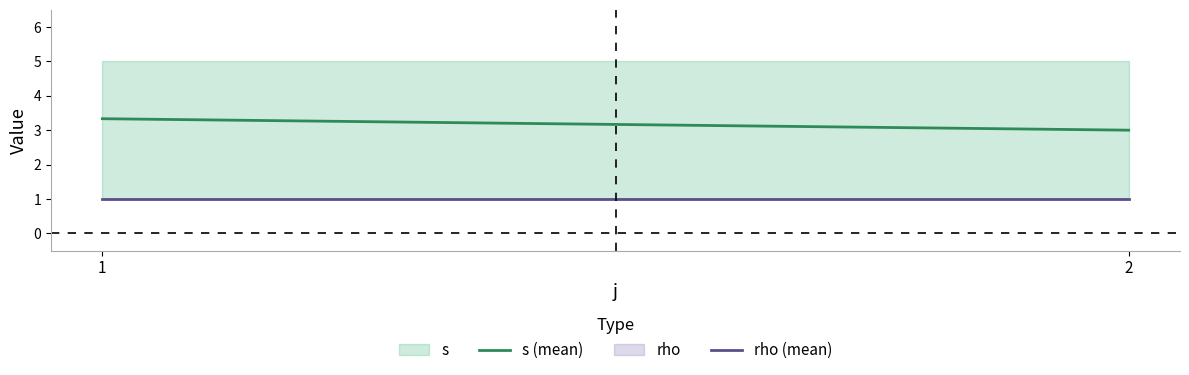

Rank the series at 1 from highest to lowest value.

s, rho